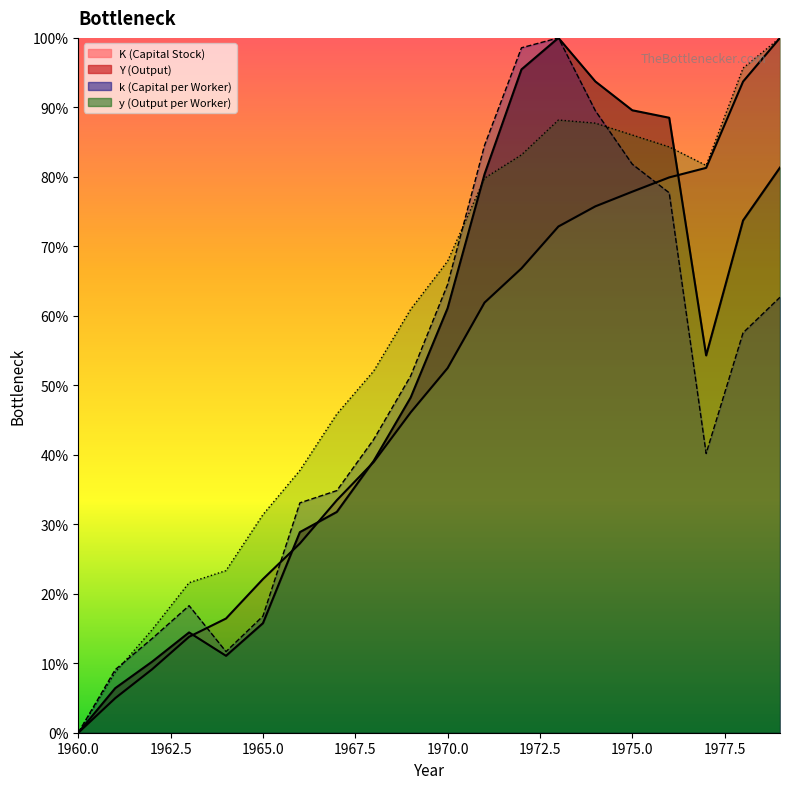

At which label does k first exceed 51?

1969